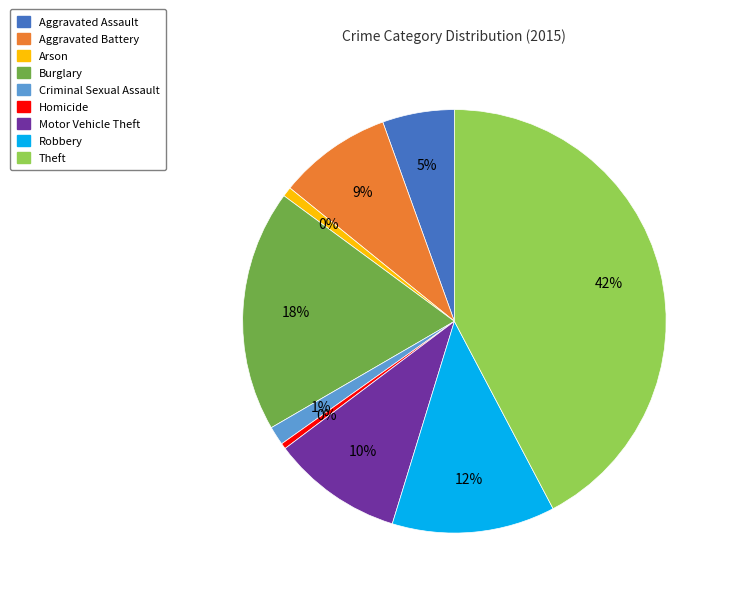

Count the number of slices in the pie.

9